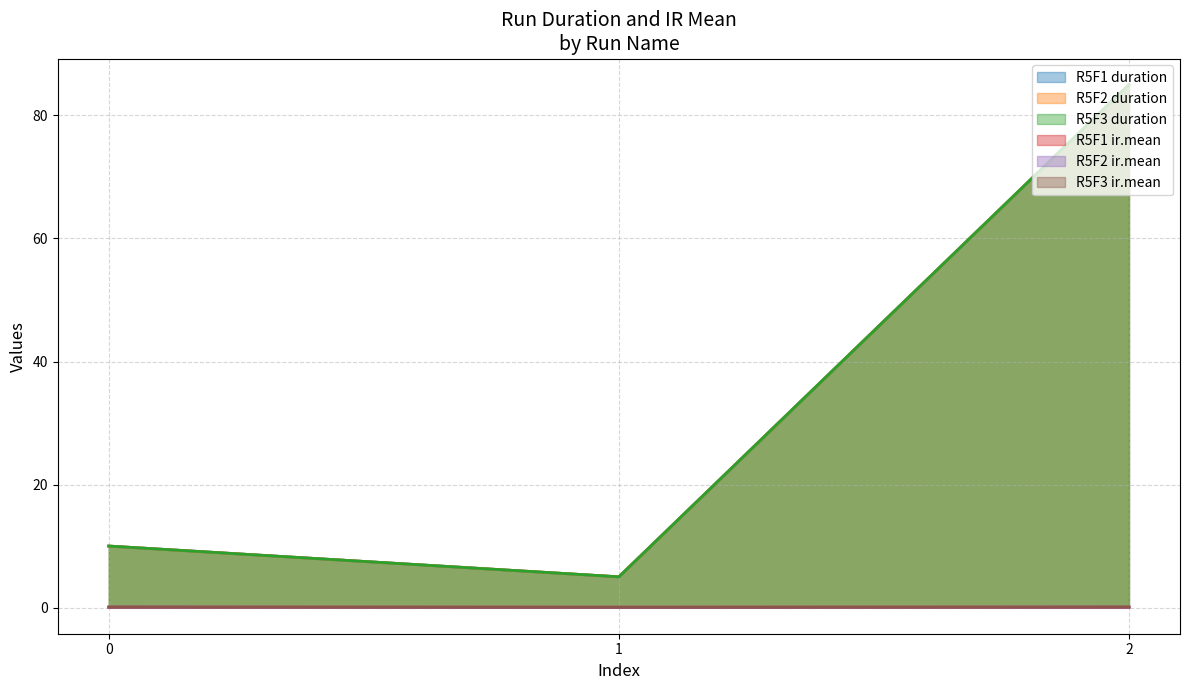

Reading right to left, transcribe all the data shown in this chart.

R5F1: 85	5	10
R5F2: 85	5	10
R5F3: 85	5	10